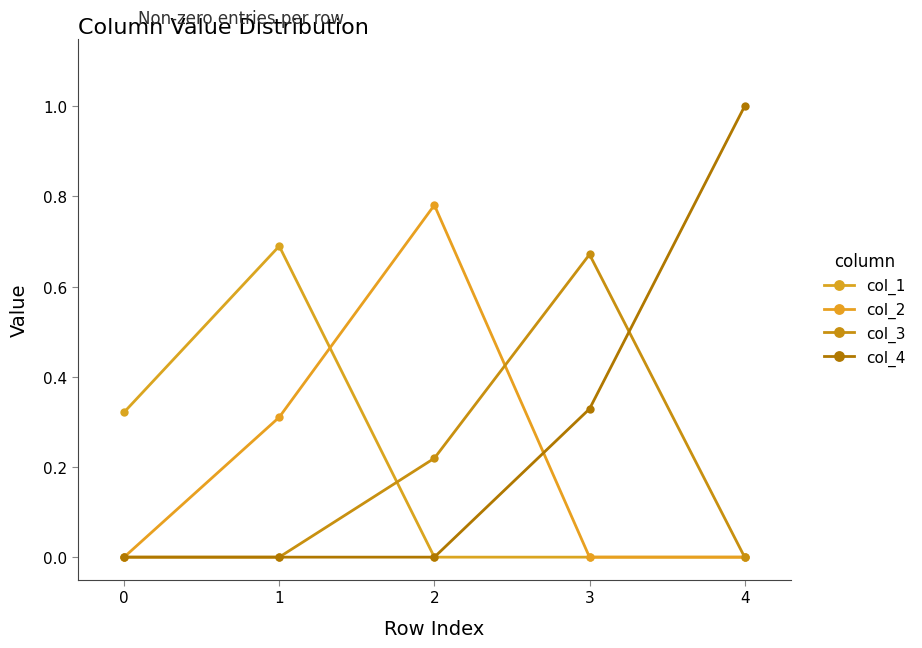

What value does the col_2 series have at 1?

0.3